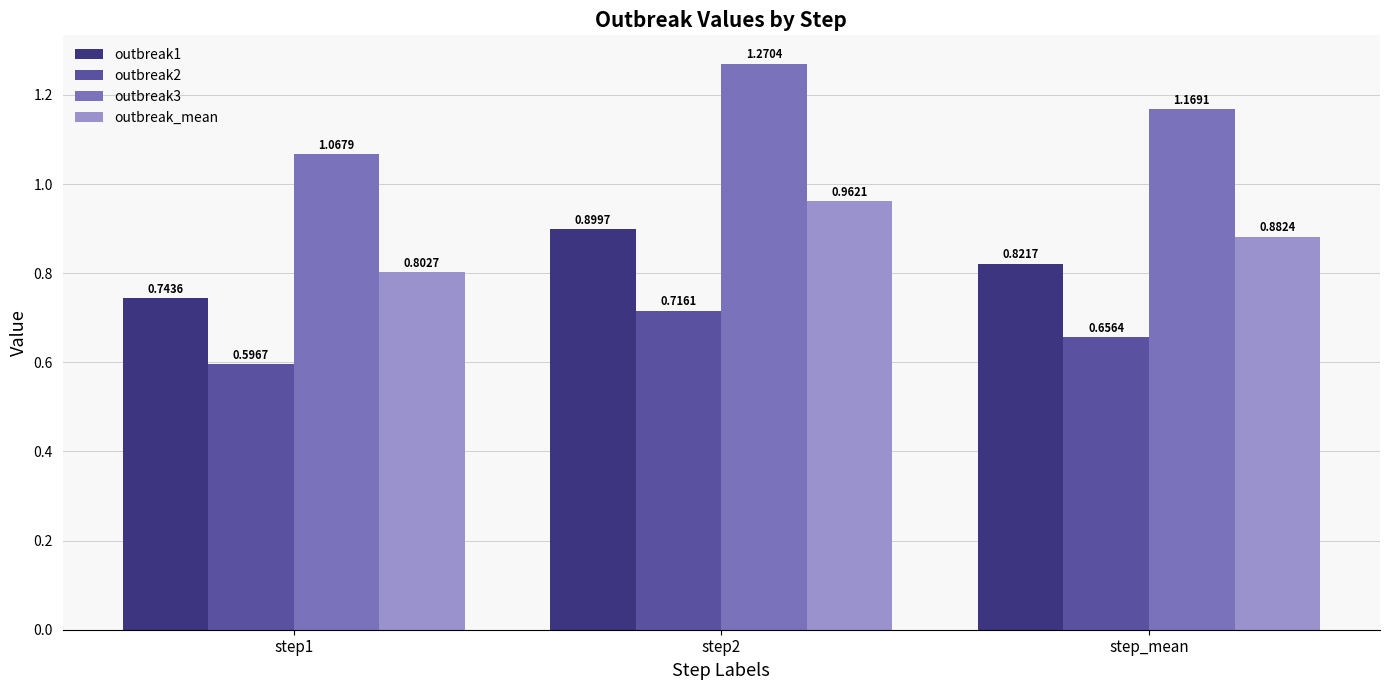

What is the sum of all outbreak2 values?

2.0